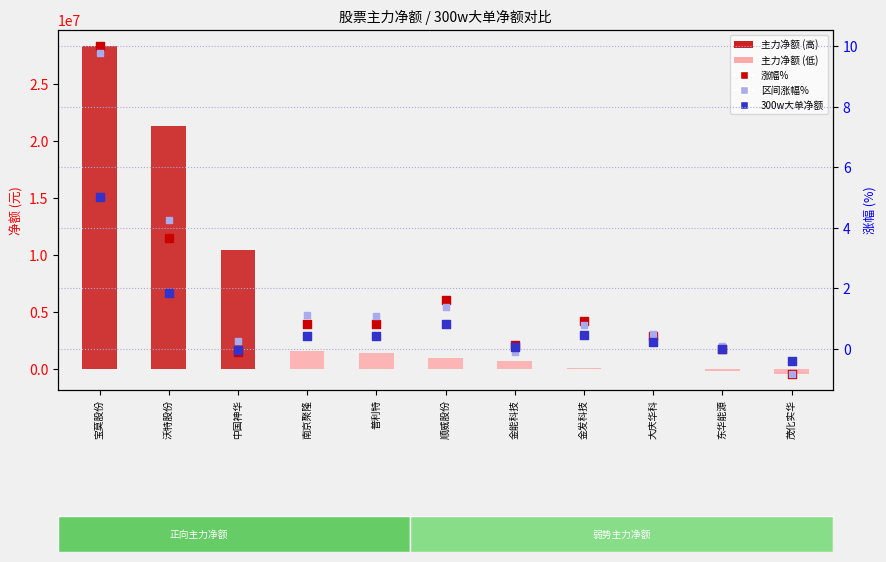

Which series reaches the minimum Y coordinate?

主力净额